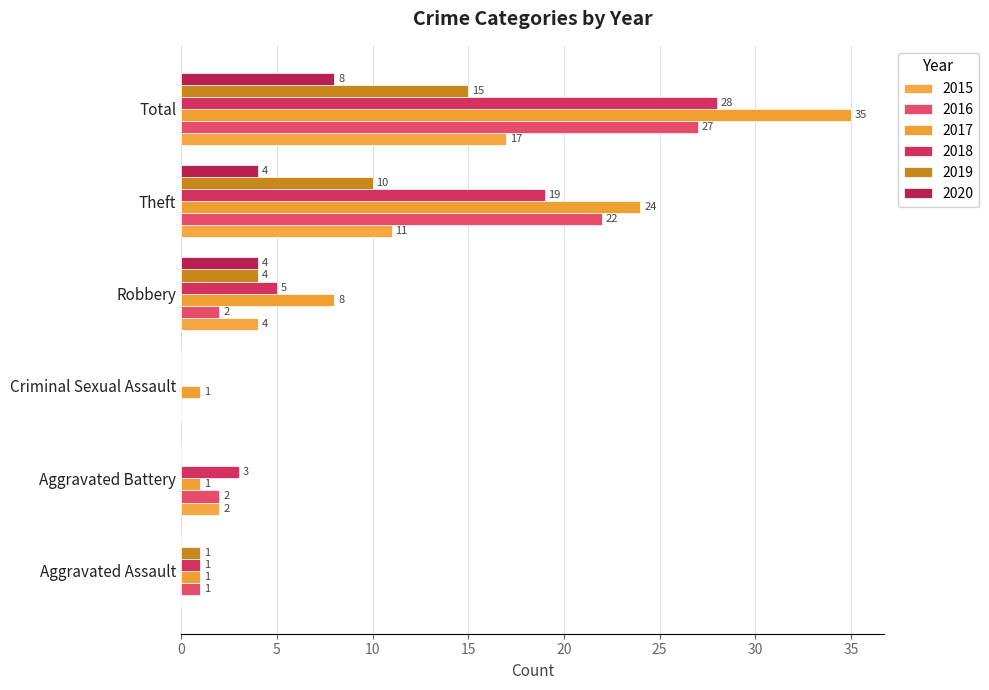

How many distinct data groups are displayed?

6